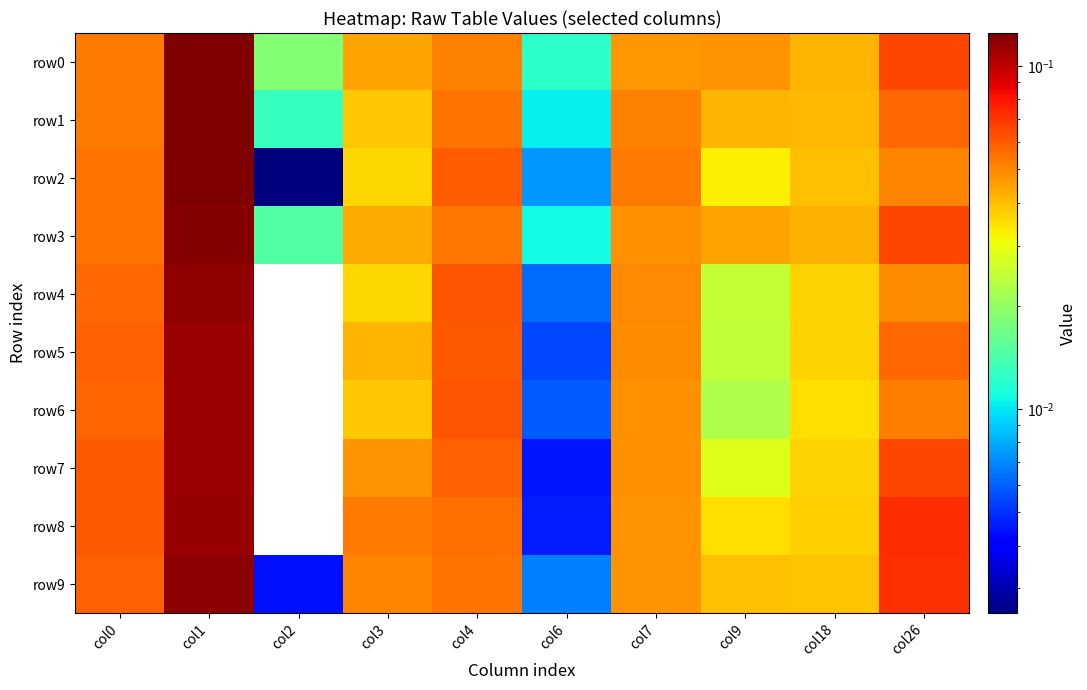

Reading right to left, extract all data points from this chart.

row0: col26=0.1	col18=0.0	col9=0.0	col7=0.0	col6=0.0	col4=0.1	col3=0.0	col2=0.0	col1=0.1	col0=0.1
row1: col26=0.1	col18=0.0	col9=0.0	col7=0.1	col6=0.0	col4=0.1	col3=0.0	col2=0.0	col1=0.1	col0=0.1
row2: col26=0.1	col18=0.0	col9=0.0	col7=0.1	col6=0.0	col4=0.1	col3=0.0	col2=0.0	col1=0.1	col0=0.1
row3: col26=0.1	col18=0.0	col9=0.0	col7=0.0	col6=0.0	col4=0.1	col3=0.0	col2=0.0	col1=0.1	col0=0.1
row4: col26=0.0	col18=0.0	col9=0.0	col7=0.1	col6=0.0	col4=0.1	col3=0.0	col2=0.0	col1=0.1	col0=0.1
row5: col26=0.1	col18=0.0	col9=0.0	col7=0.0	col6=0.0	col4=0.1	col3=0.0	col2=0.0	col1=0.1	col0=0.1
row6: col26=0.1	col18=0.0	col9=0.0	col7=0.0	col6=0.0	col4=0.1	col3=0.0	col2=0.0	col1=0.1	col0=0.1
row7: col26=0.1	col18=0.0	col9=0.0	col7=0.0	col6=0.0	col4=0.1	col3=0.0	col2=0.0	col1=0.1	col0=0.1
row8: col26=0.1	col18=0.0	col9=0.0	col7=0.0	col6=0.0	col4=0.1	col3=0.1	col2=0.0	col1=0.1	col0=0.1
row9: col26=0.1	col18=0.0	col9=0.0	col7=0.0	col6=0.0	col4=0.1	col3=0.1	col2=0.0	col1=0.1	col0=0.1